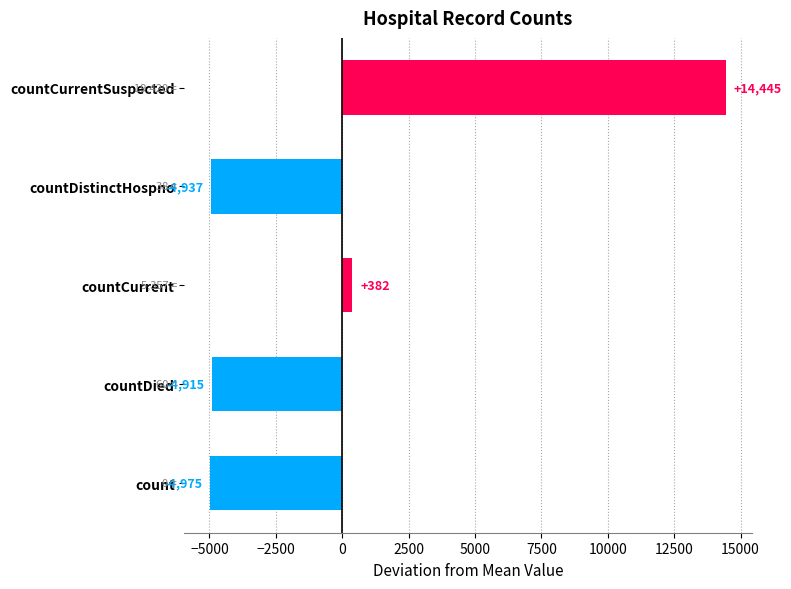

What is the label of the 1st bar from the bottom?

count